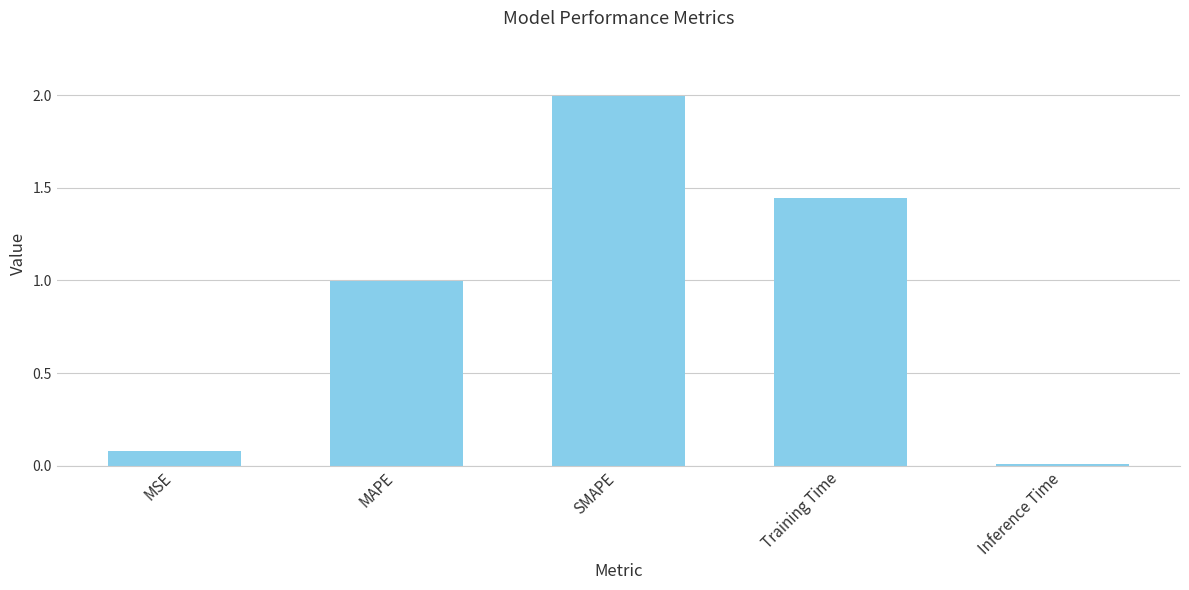

What is the sum of all values?

4.5